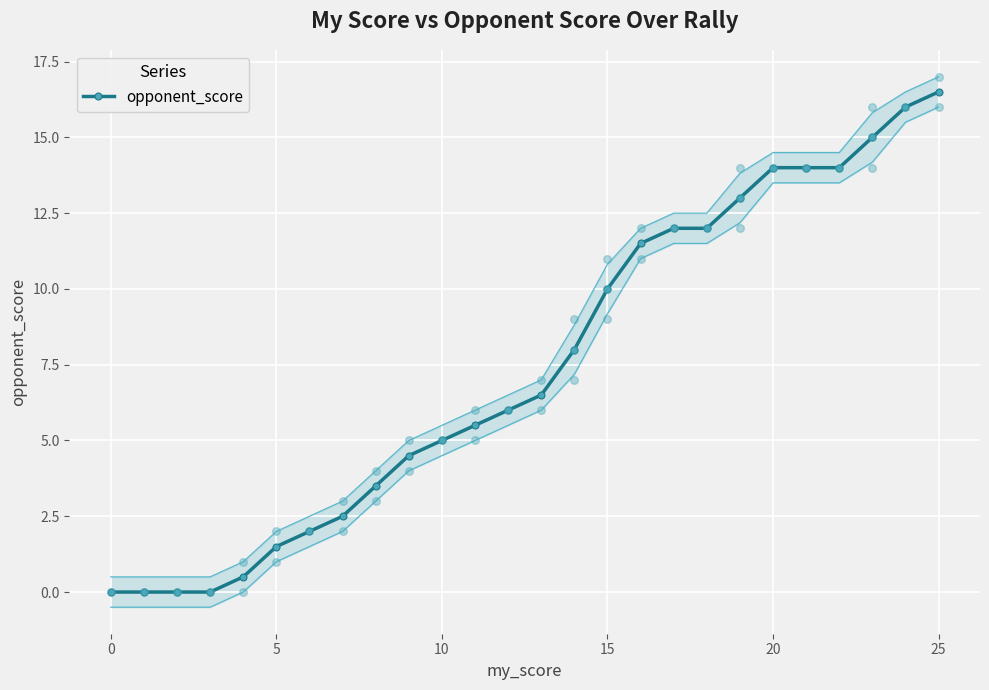

At which label does opponent_score reach its peak?

25